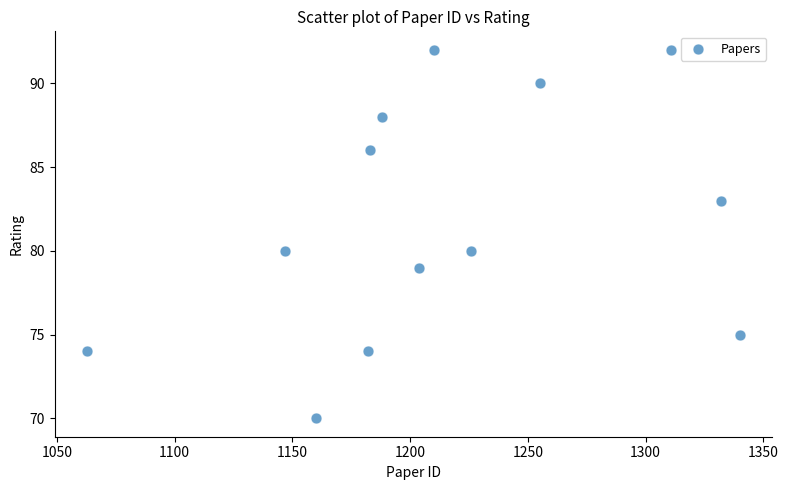

What is the range of Y values (max minus min)?

22